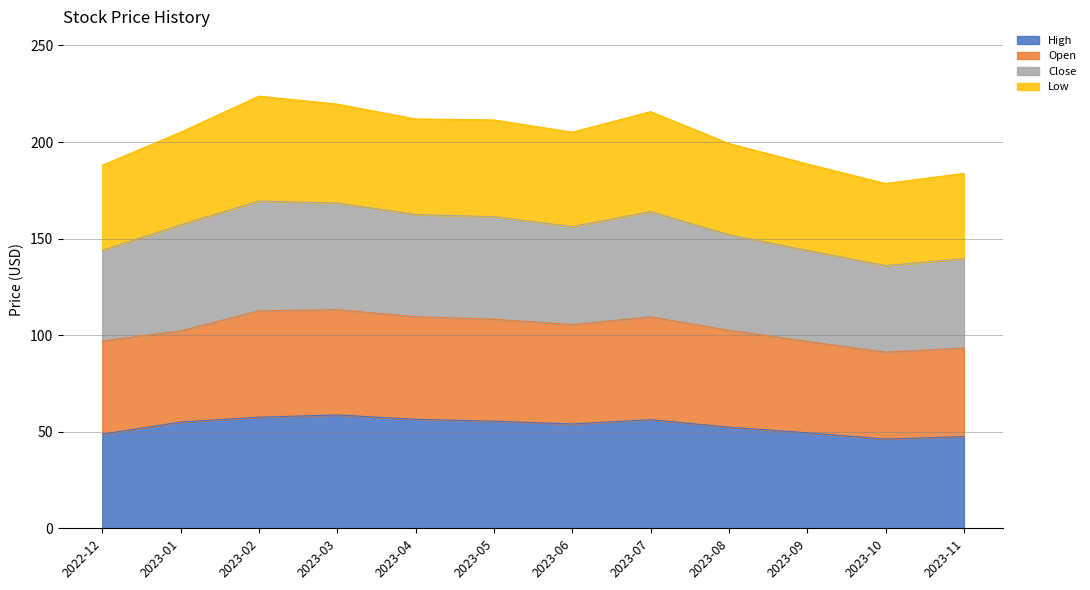

What is the total value across all series at 2023-02?

223.8